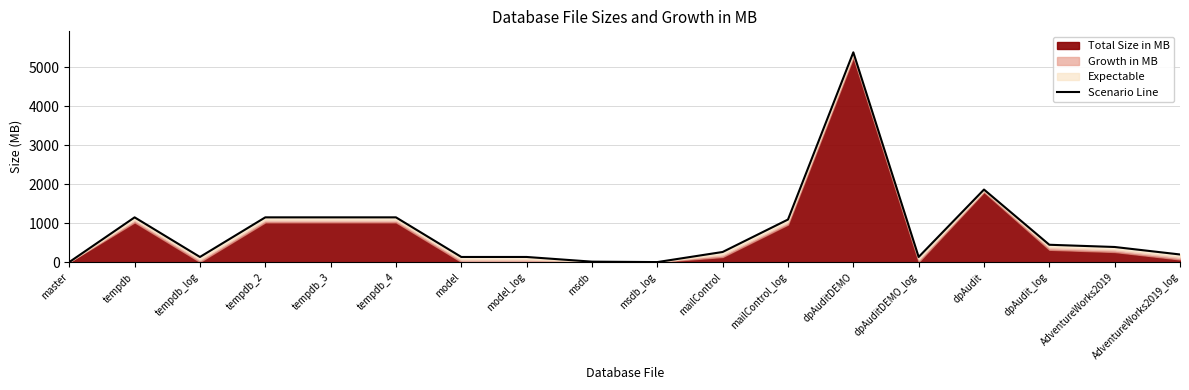

How many points are lower than both their immediate neighbors (excluding endpoints)?

3